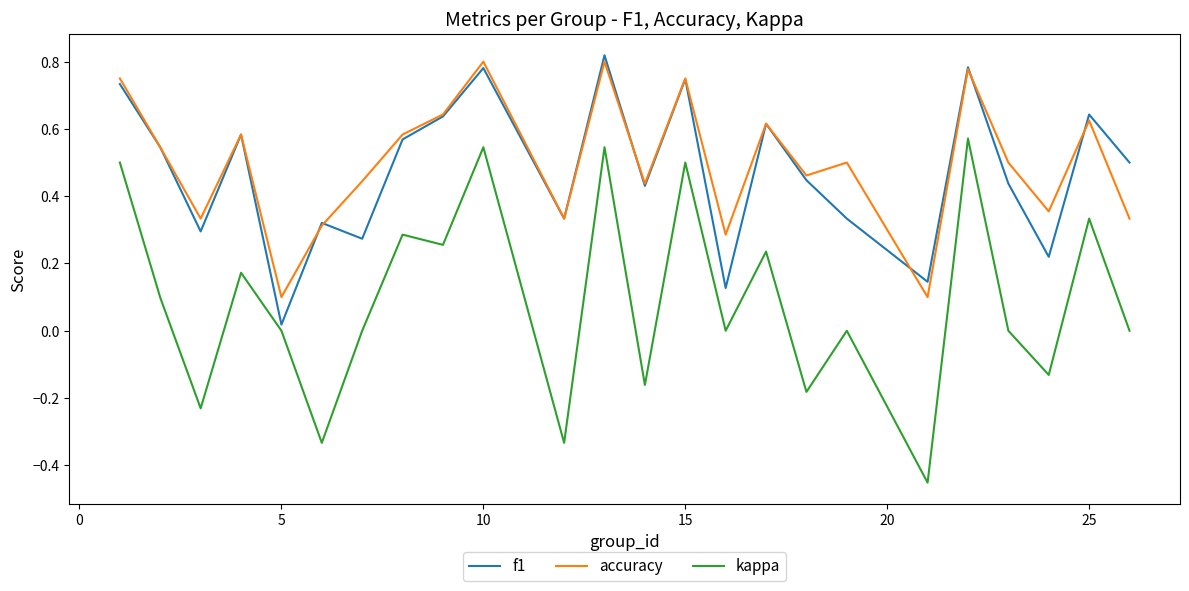

Which series has the widest spread of values?

kappa